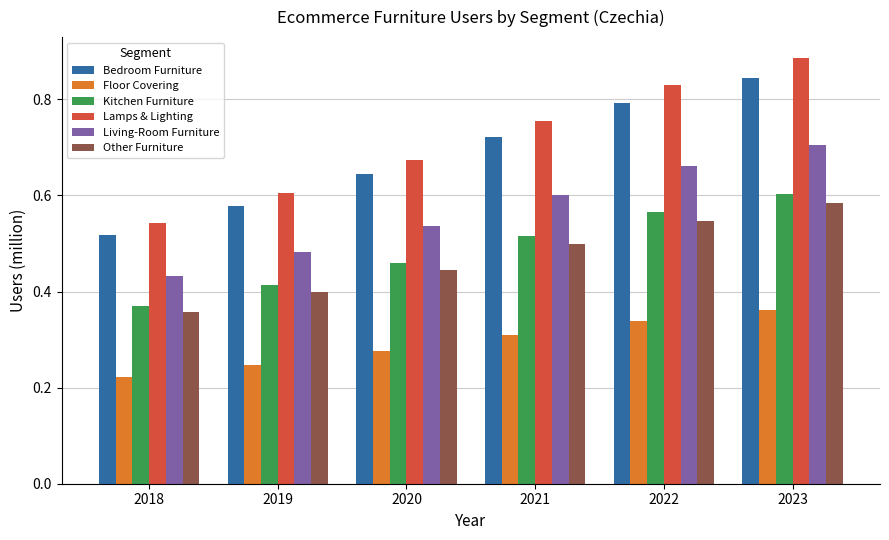

At which label is Other Furniture closest to 0?

2018